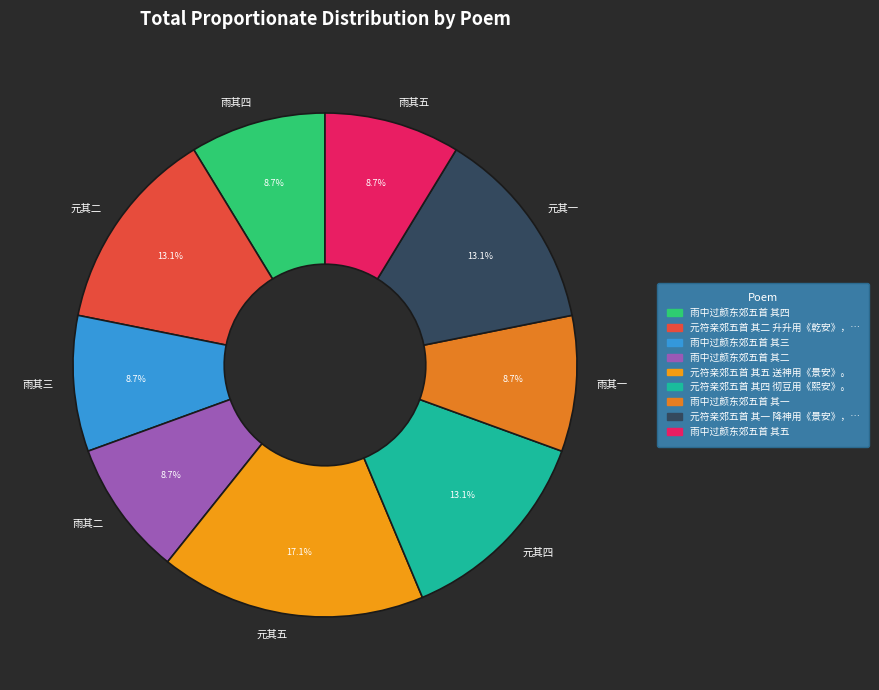

Which slice is the largest?

元其五